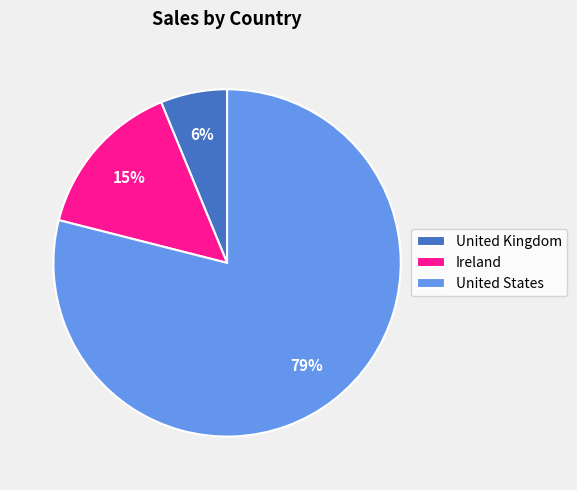

Is it true that Ireland is 15% of the pie?

True